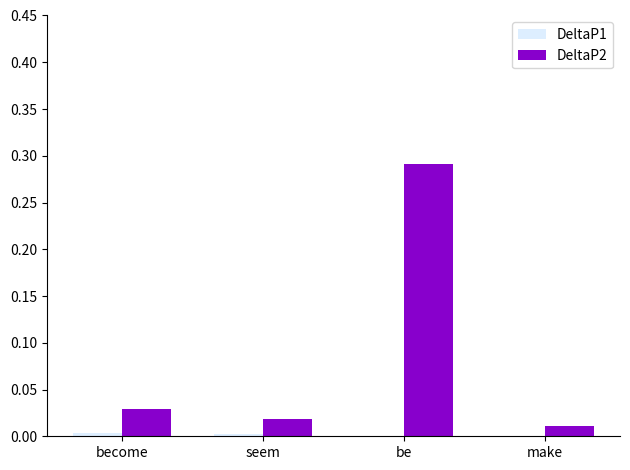

At which label does DeltaP2 reach its peak?

be